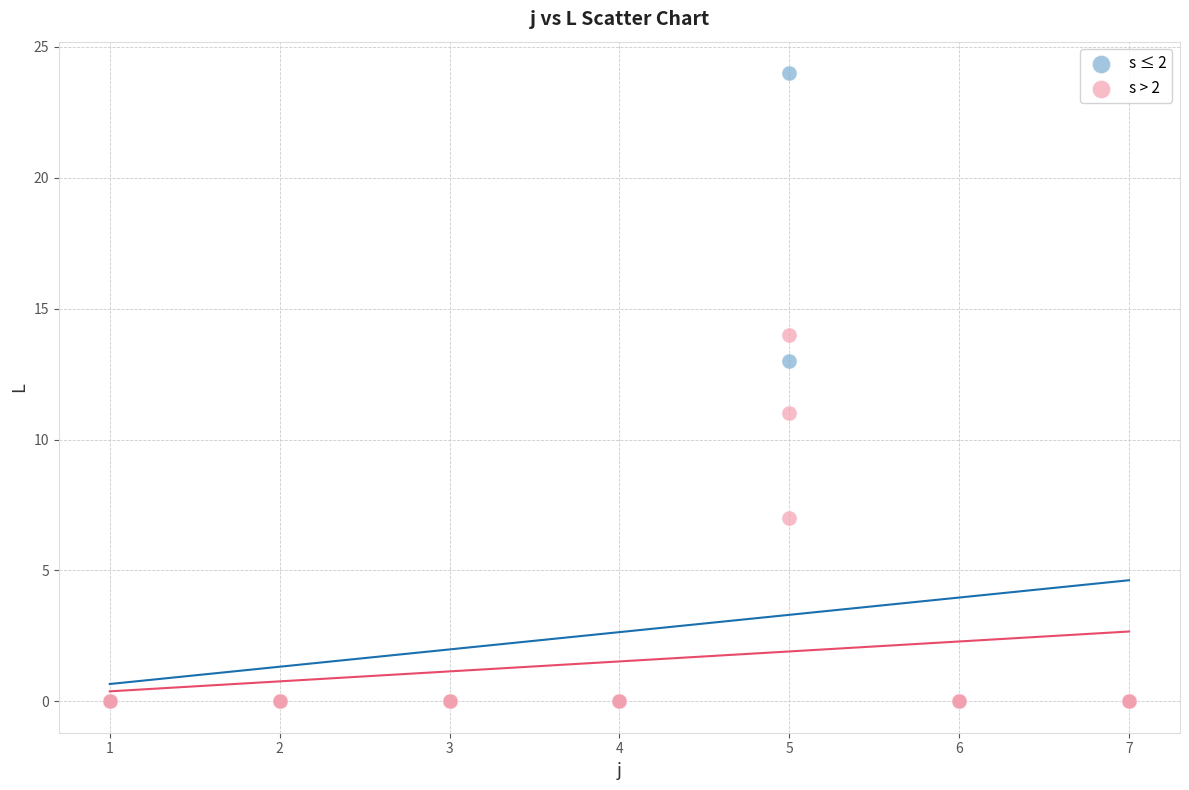

Which series contains the highest Y value?

s ≤ 2